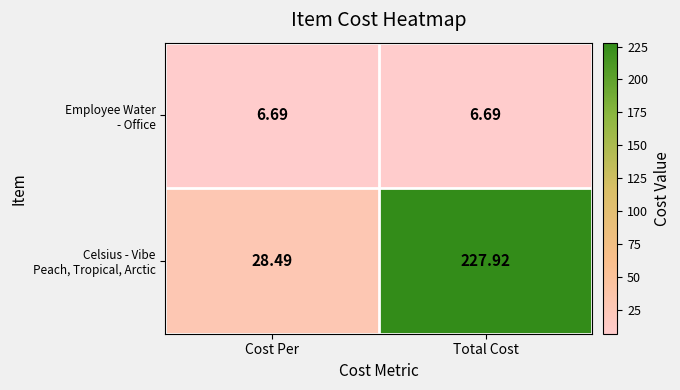

Which label corresponds to the largest value in the chart?

Total Cost